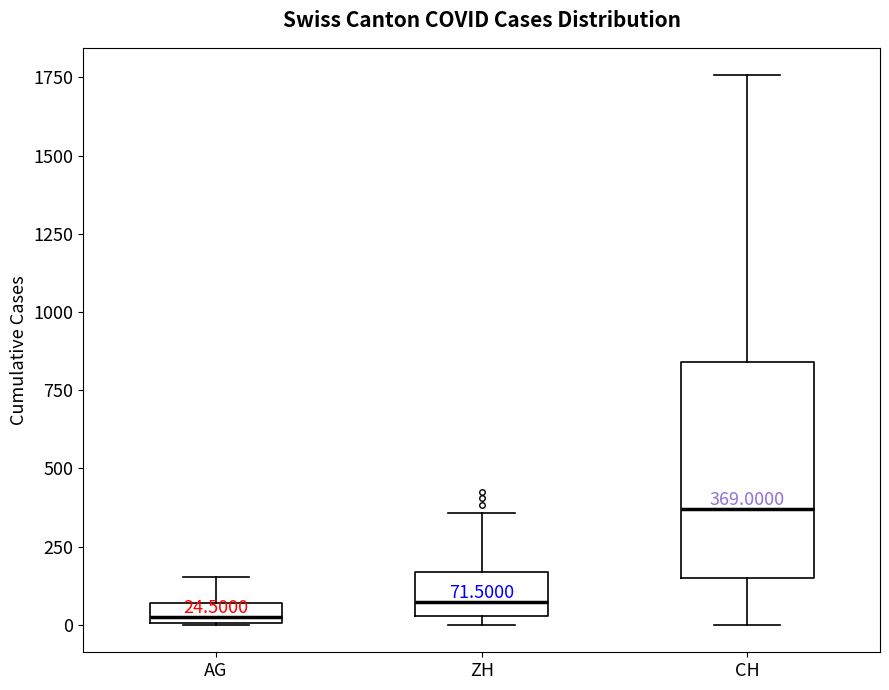

Which box has the highest median line?

CH